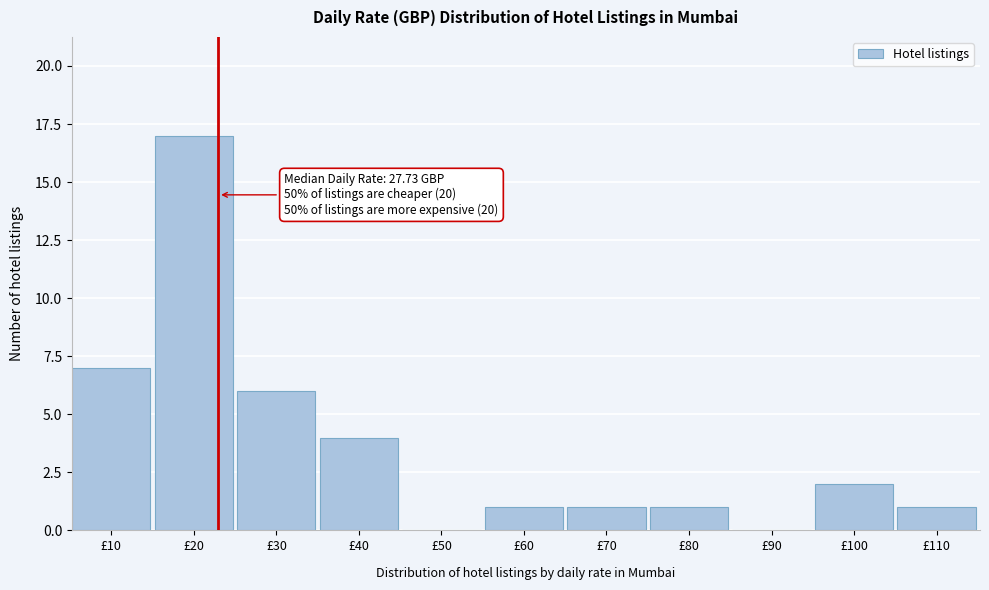

Reading right to left, what are all the values shown in this chart?

£110=1	£100=2	£90=0	£80=1	£70=1	£60=1	£50=0	£40=4	£30=6	£20=17	£10=7